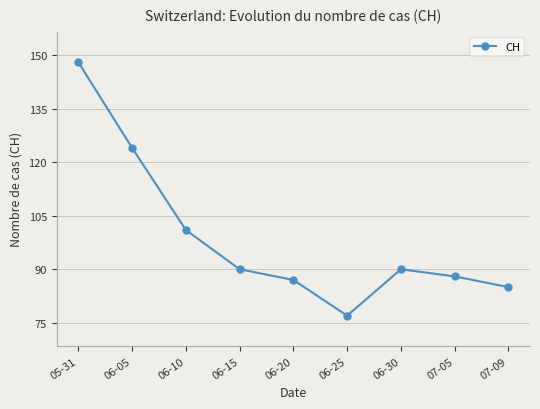

Which has a higher value, 06-05 or 05-31?

05-31